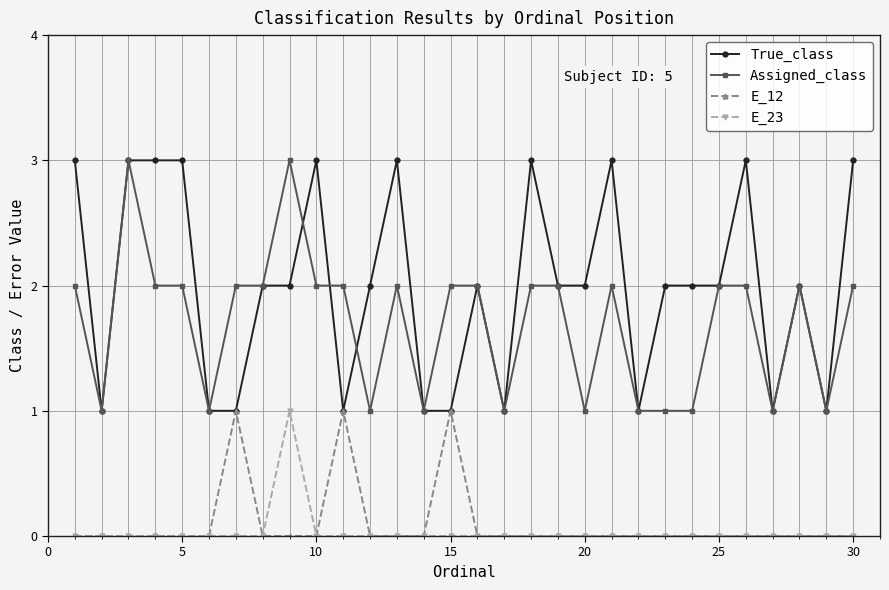

What is the value of the Assigned_class point at the 26th from the left?

2